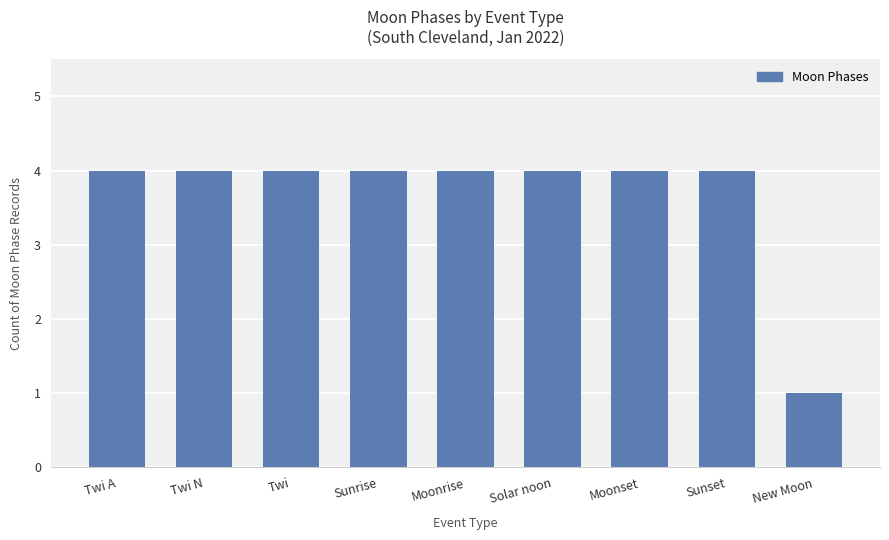

What is the label of the 9th bar from the right?

Twi A